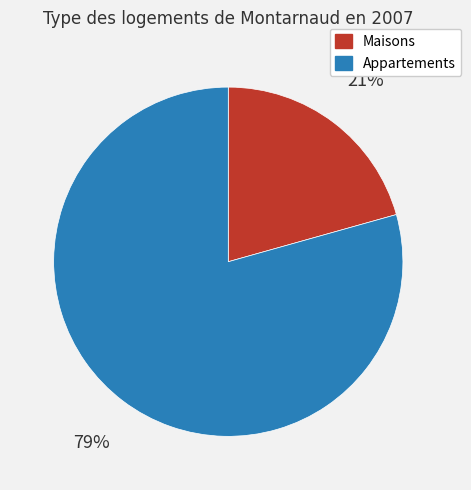

Approximately how many times larger is the value at Appartements compared to Maisons?

3.8